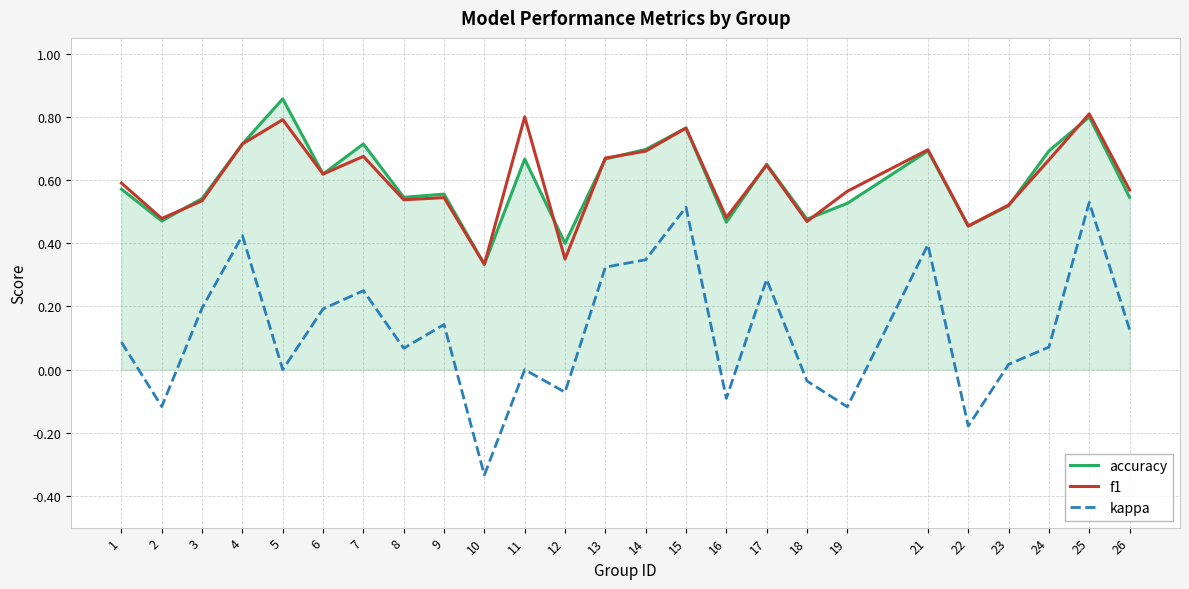

The value of kappa at 7 is 0.1. True or false?

False